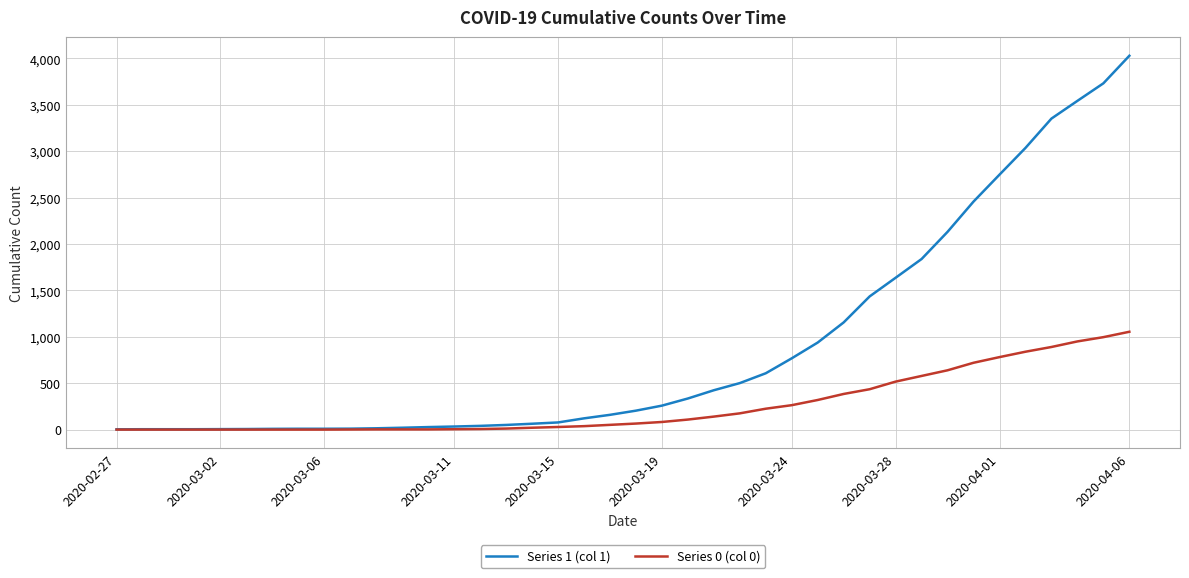

What is the highest value of the Series 1 (col 1) series?

4028